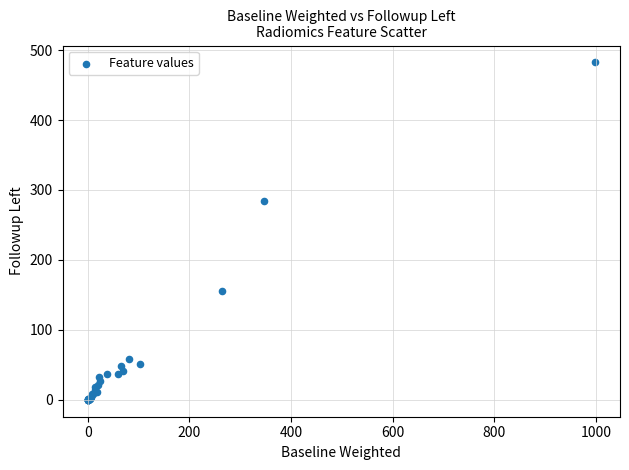

What Y value in the scatter plot is closest to 241?

284.6